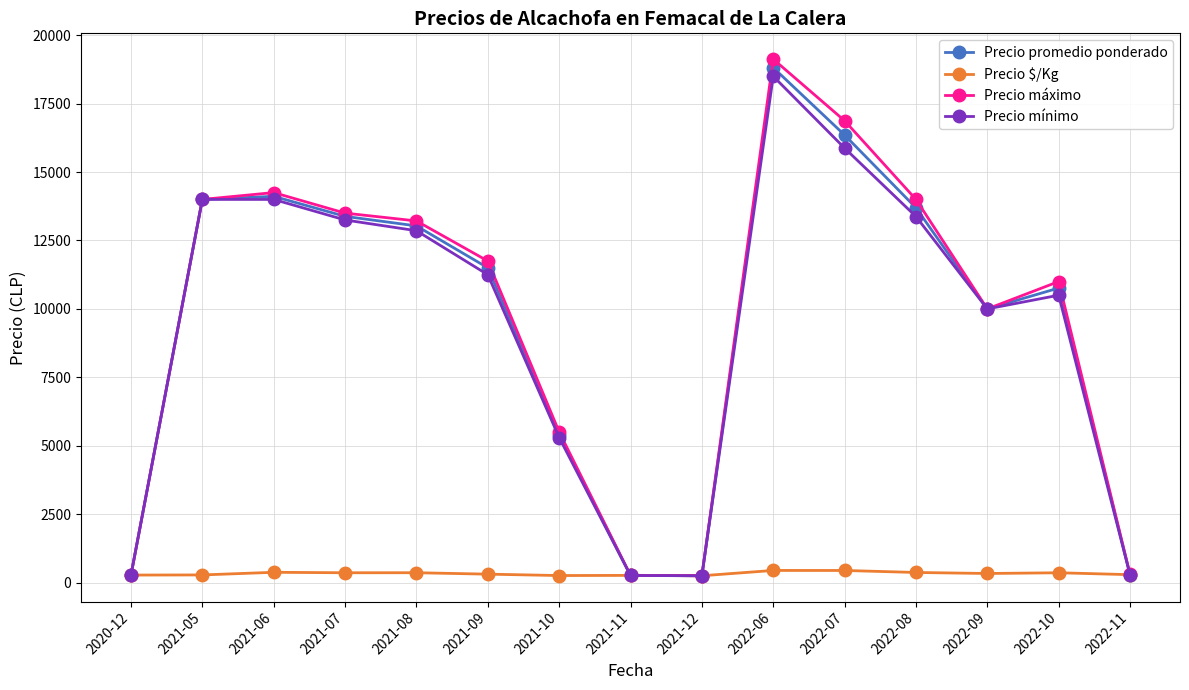

What is the difference between the maximum and second lowest values in the Precio máximo series?

18858.3